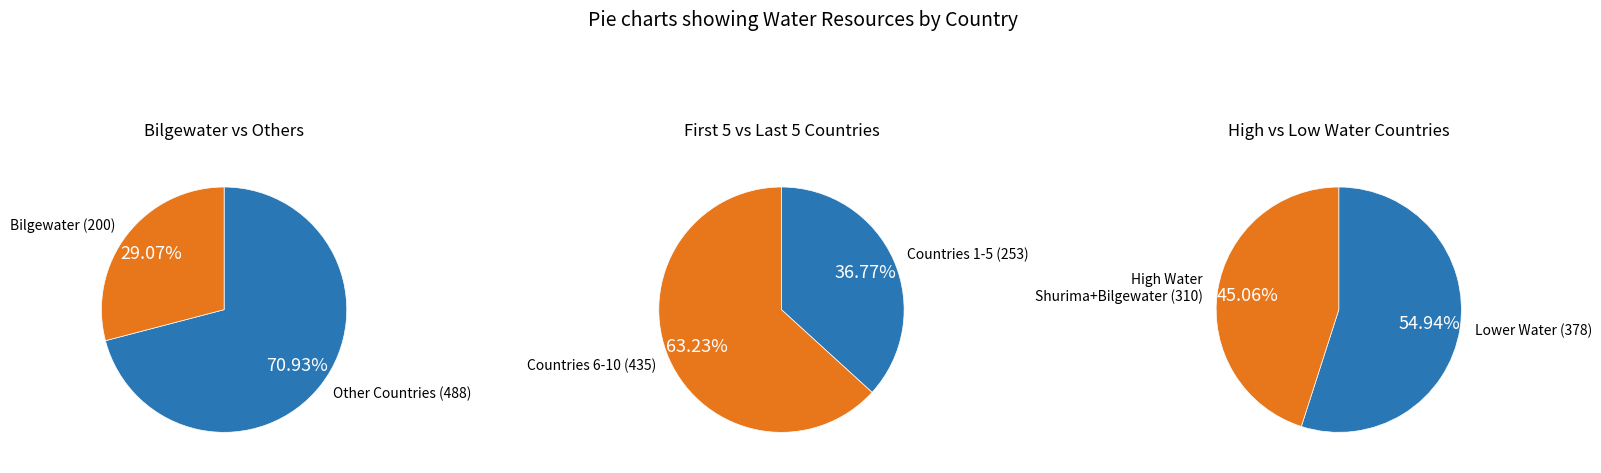

Rank the categories by value from highest to lowest.

Bilgewater, Shurima, Noxus, Targon, Void, Demacia, Frejlord, Ionia, Piltover, Zaun